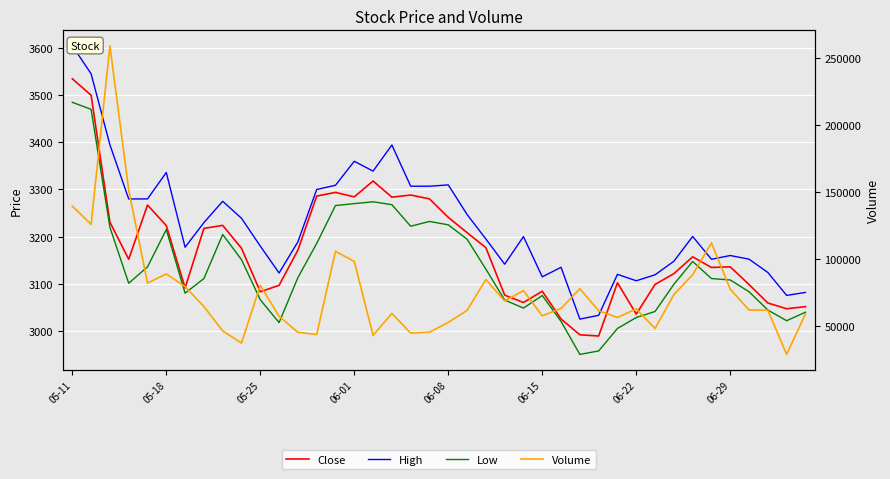

What is the smallest value displayed?

2950.0